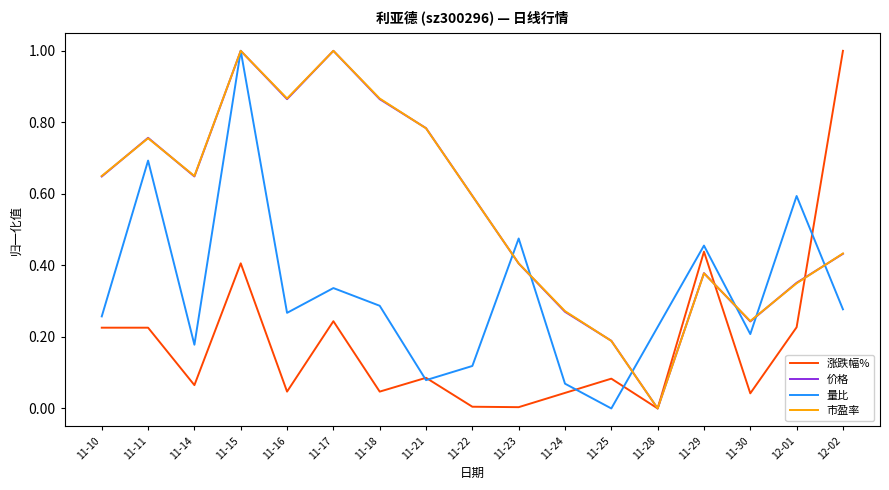

What is the difference between the maximum and minimum values in the 量比 series?

1.0